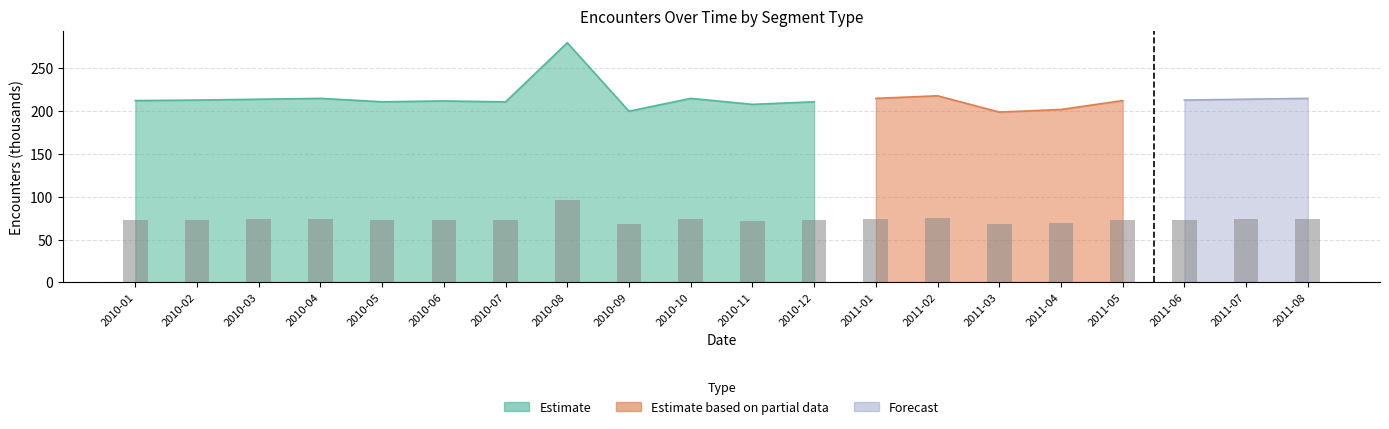

True or false: the data shows 37.0 at 2010-10.

False